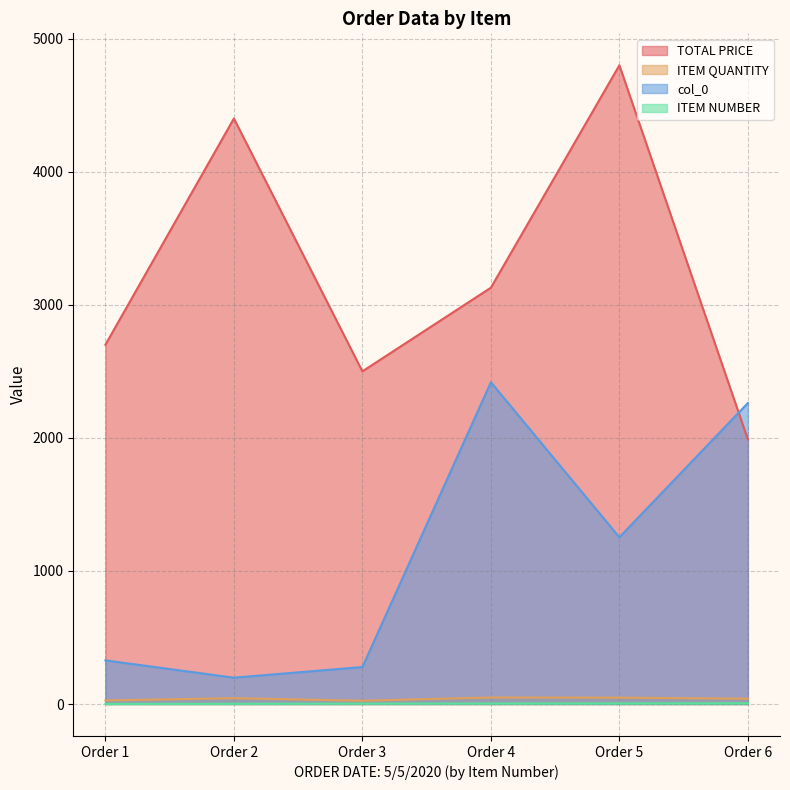

What is the sum of the col_0 values at Order 5 and Order 3?

1531.0